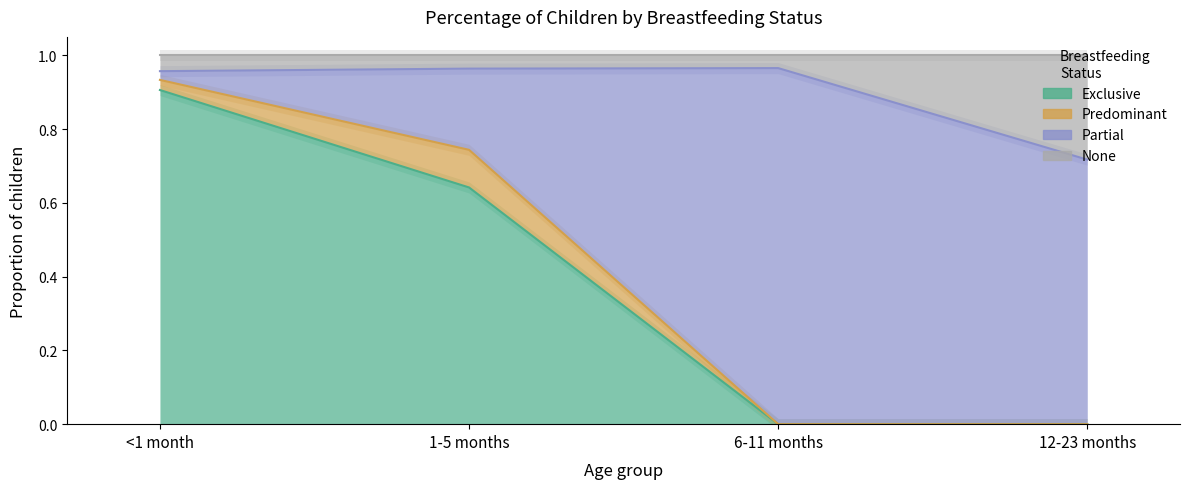

Count the None values in the range 0 to 1.

4